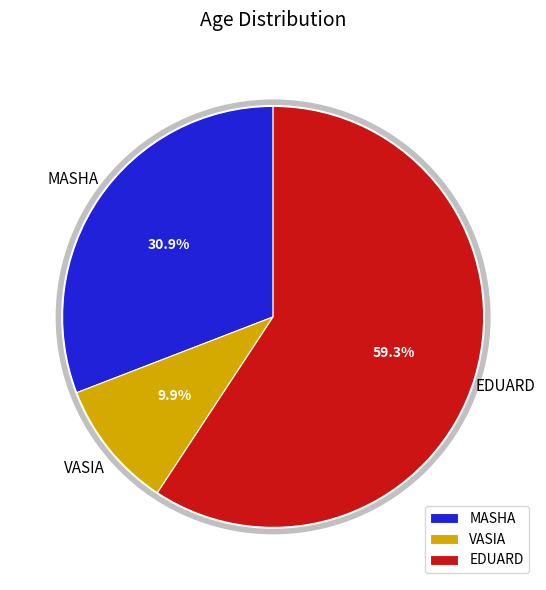

Rank the categories by value from highest to lowest.

EDUARD, MASHA, VASIA